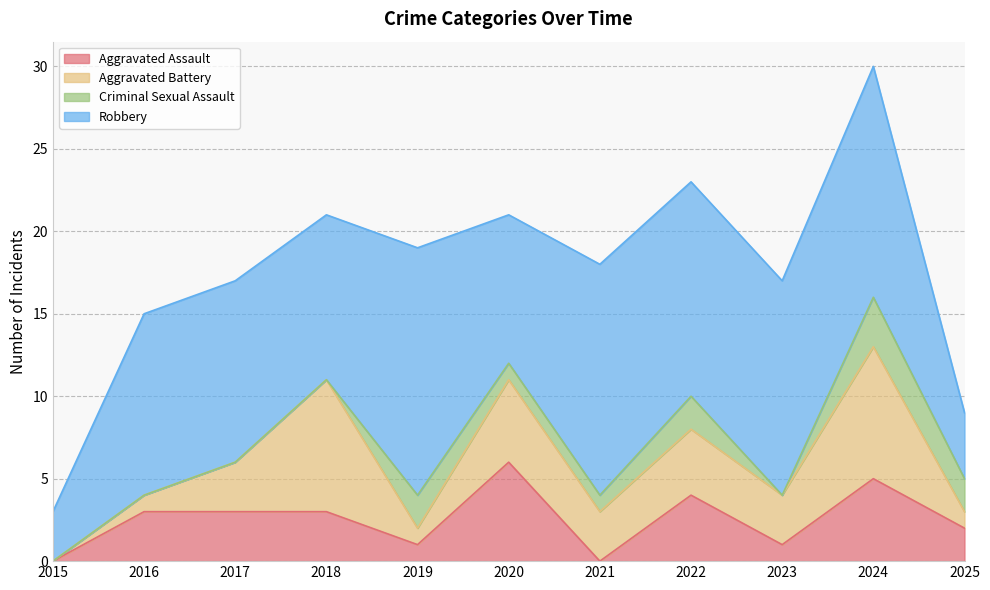

Reading right to left, transcribe all the data shown in this chart.

Aggravated Assault: 2025=2	2024=5	2023=1	2022=4	2021=0	2020=6	2019=1	2018=3	2017=3	2016=3	2015=0
Aggravated Battery: 2025=1	2024=8	2023=3	2022=4	2021=3	2020=5	2019=1	2018=8	2017=3	2016=1	2015=0
Criminal Sexual Assault: 2025=2	2024=3	2023=0	2022=2	2021=1	2020=1	2019=2	2018=0	2017=0	2016=0	2015=0
Robbery: 2025=4	2024=14	2023=13	2022=13	2021=14	2020=9	2019=15	2018=10	2017=11	2016=11	2015=3